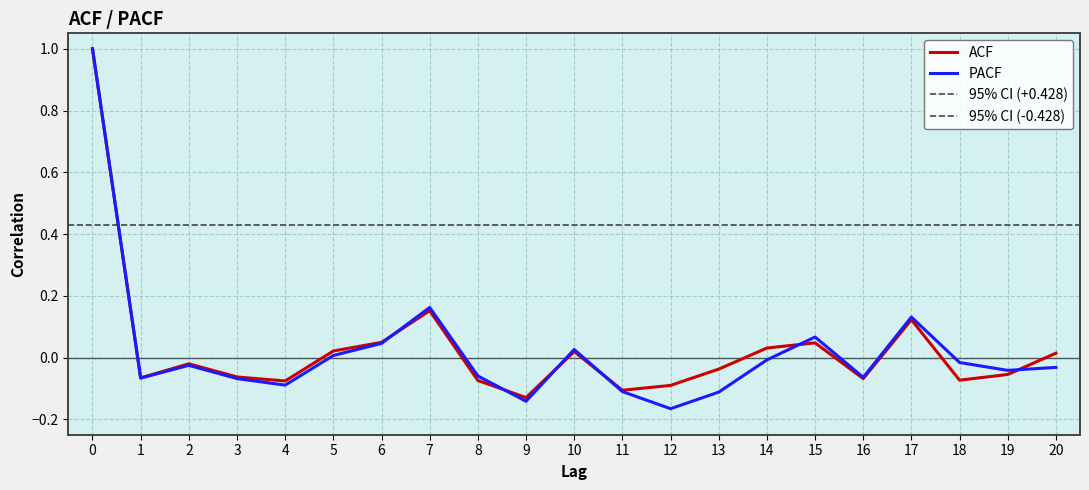

How many lines are shown in the chart?

2